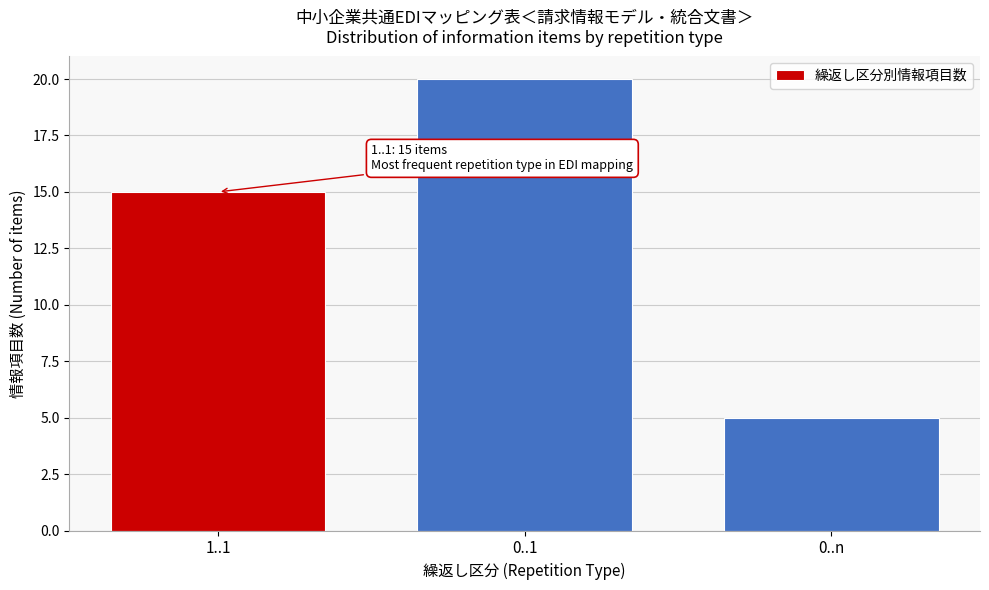

Reading left to right, list all the values displayed in this chart.

1..1=15	0..1=20	0..n=5